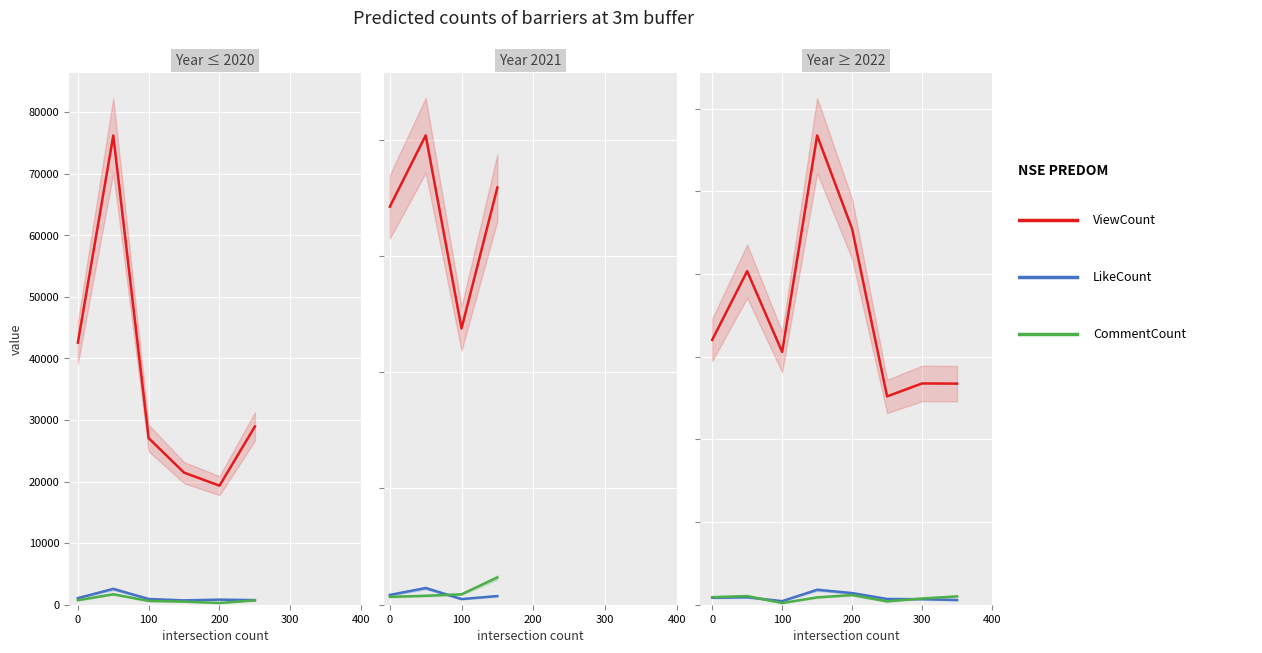

How many interior local valleys does the LikeCount series have?

1